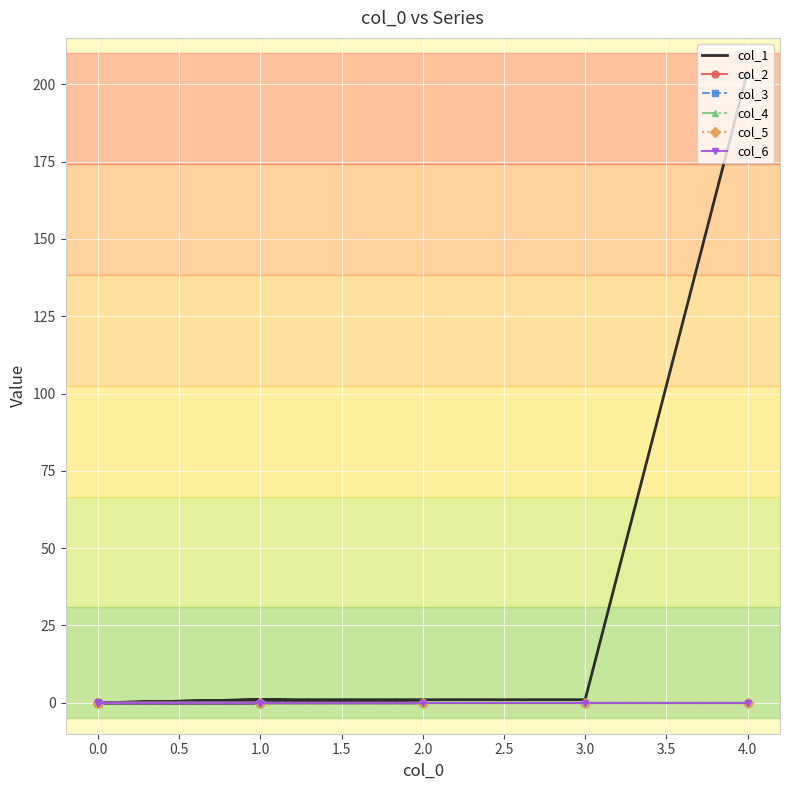

True or false: col_1 and col_4 cross at least once.

False